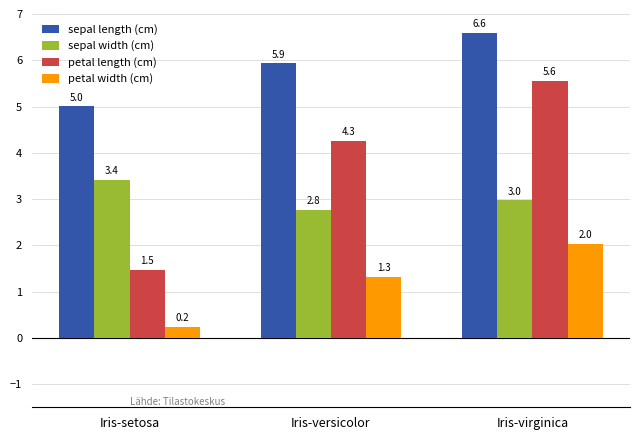

Are the bars horizontal?

No